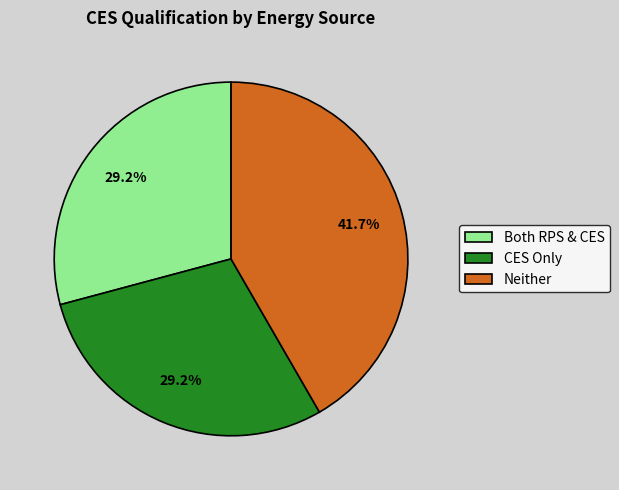

To the nearest percent, what is the average slice percentage?

33%